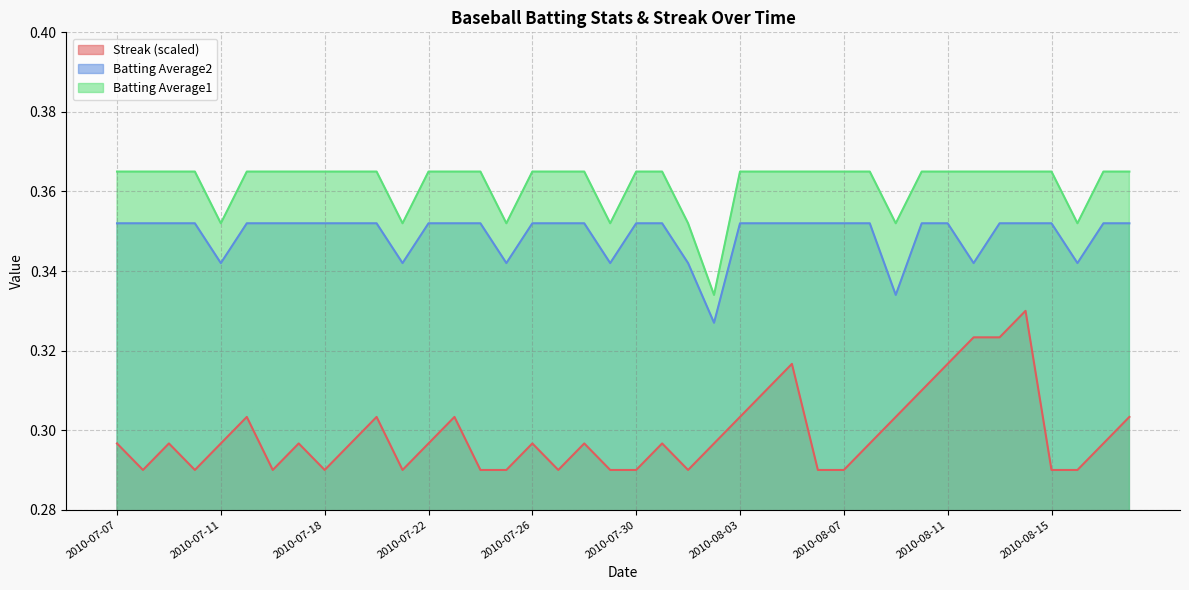

What is the value of the Batting Average1 point at the 7th from the left?

0.4